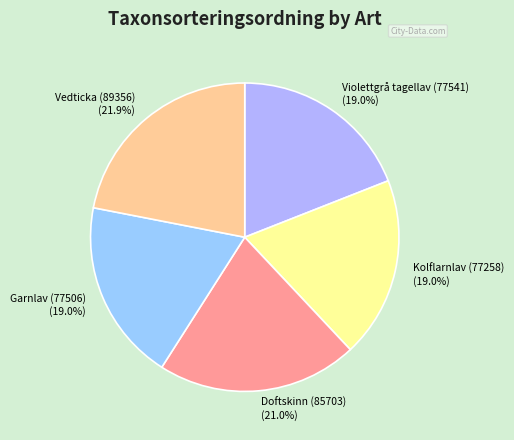

Does Kolflarnlav (77258) account for over 50% of the chart?

No